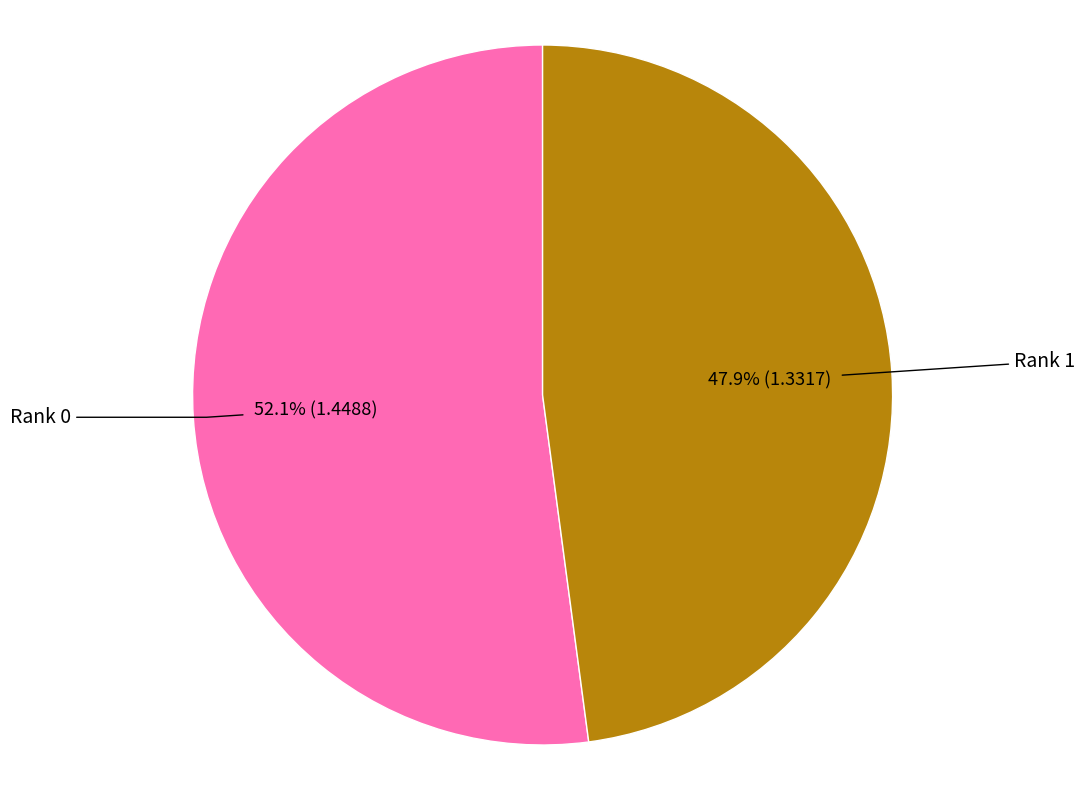

What percentage is NOT represented by Rank 1?

52.1%